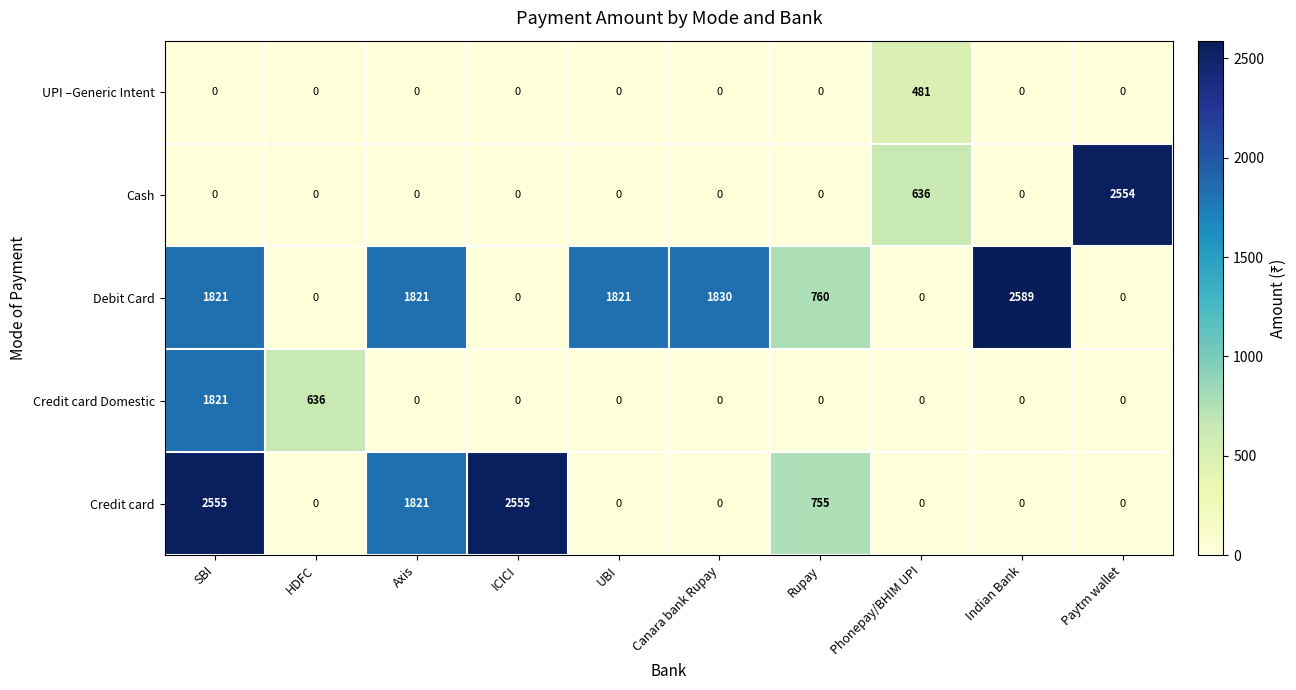

Which series changed the most between HDFC and ICICI?

Credit card